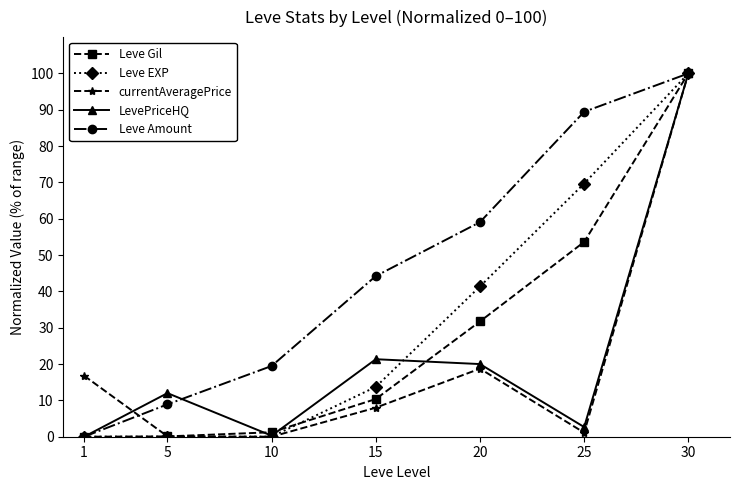

Rank the categories by Leve Amount value from highest to lowest.

30, 25, 20, 15, 10, 5, 1